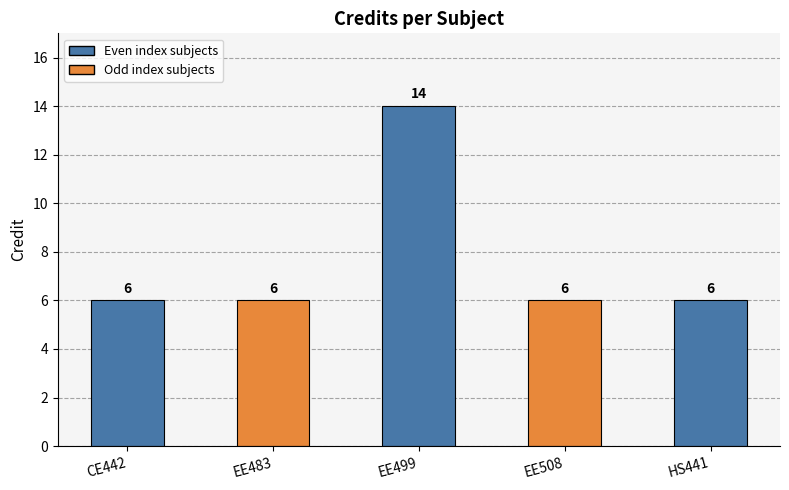

What is the value of the 5th bar from the left?

6